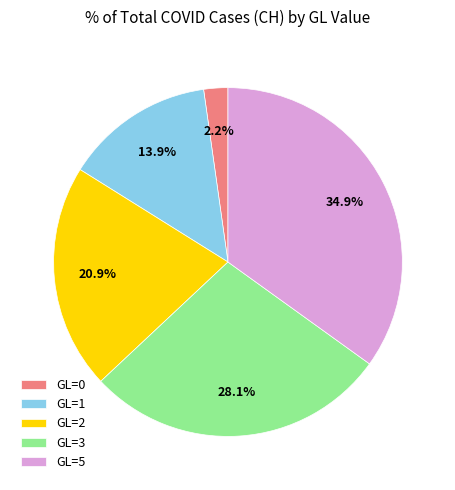

Between GL=3 and GL=0, which is larger?

GL=3